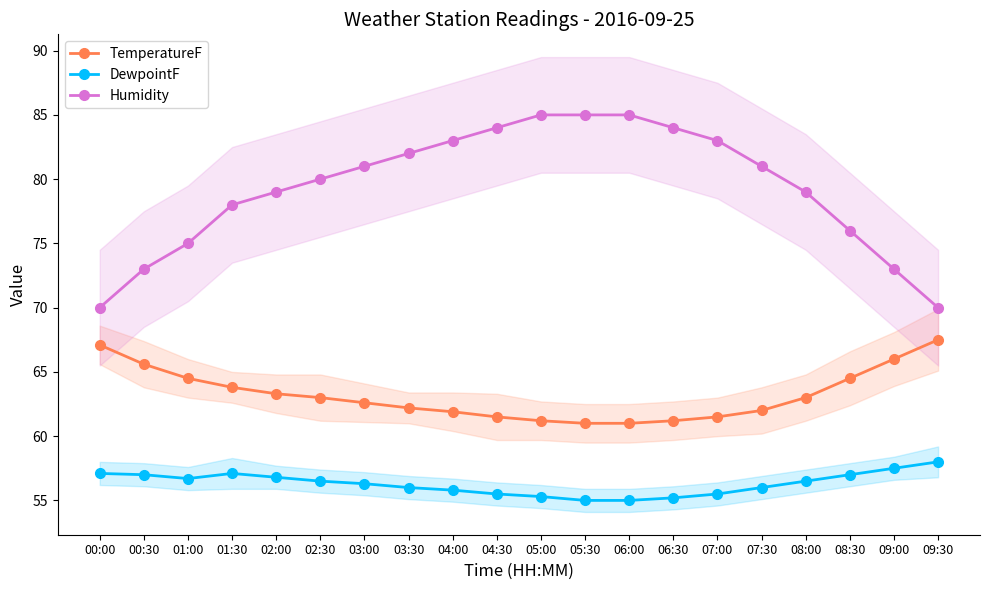

Reading right to left, transcribe all the data shown in this chart.

TemperatureF: 67.5	66.0	64.5	63.0	62.0	61.5	61.2	61.0	61.0	61.2	61.5	61.9	62.2	62.6	63.0	63.3	63.8	64.5	65.6	67.1
DewpointF: 58.0	57.5	57.0	56.5	56.0	55.5	55.2	55.0	55.0	55.3	55.5	55.8	56.0	56.3	56.5	56.8	57.1	56.7	57.0	57.1
Humidity: 70.0	73.0	76.0	79.0	81.0	83.0	84.0	85.0	85.0	85.0	84.0	83.0	82.0	81.0	80.0	79.0	78.0	75.0	73.0	70.0